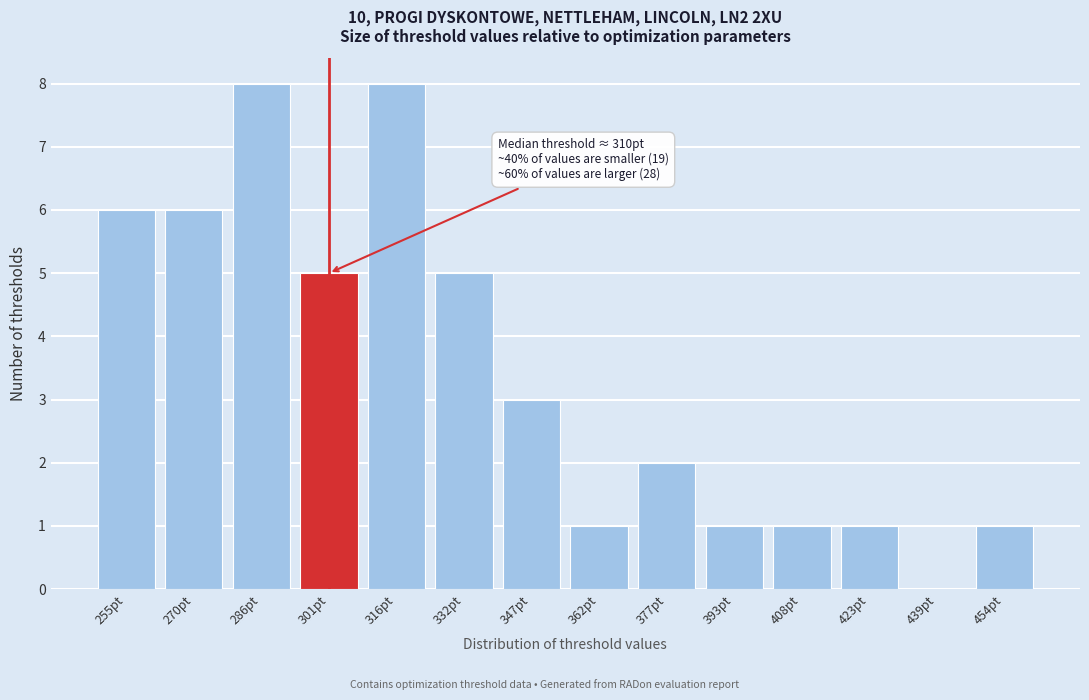

Reading left to right, extract all data points from this chart.

255pt=6	270pt=6	286pt=8	301pt=5	316pt=8	332pt=5	347pt=3	362pt=1	377pt=2	393pt=1	408pt=1	423pt=1	439pt=0	454pt=1